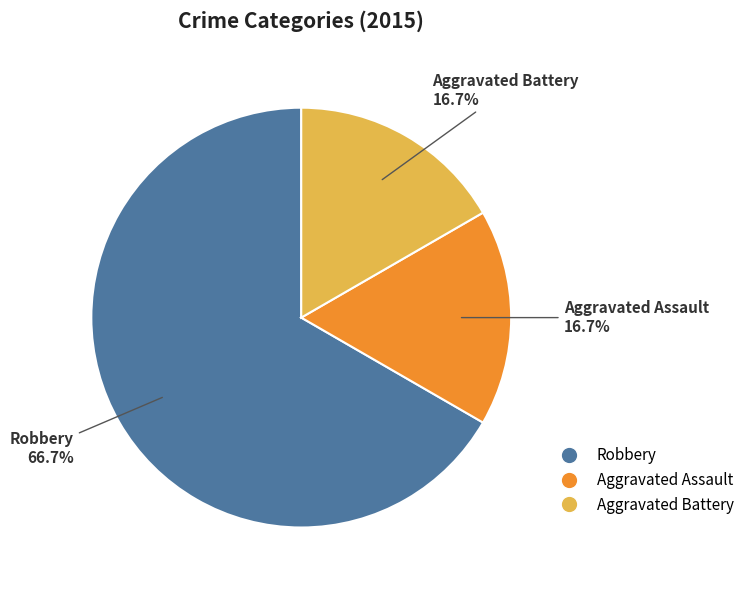

Is the sum of Aggravated Battery and Aggravated Assault greater than half?

No